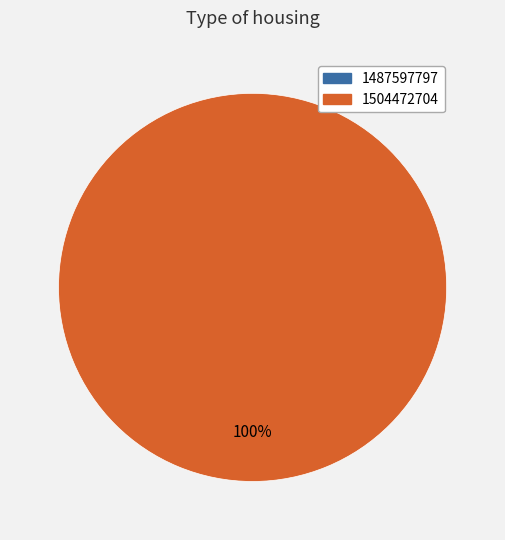

What percentage is NOT represented by 1487597797?

100.0%